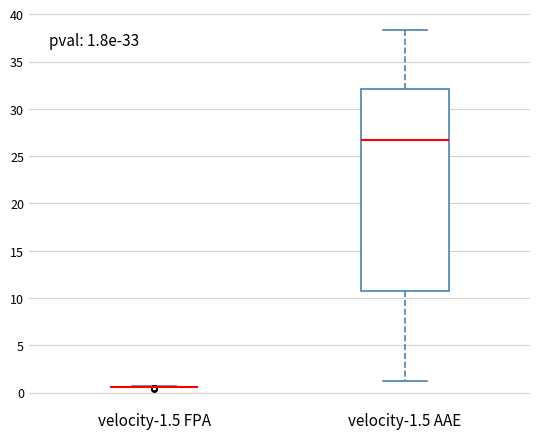

Which box is the tallest, from its lower edge to its upper edge?

velocity-1.5 AAE